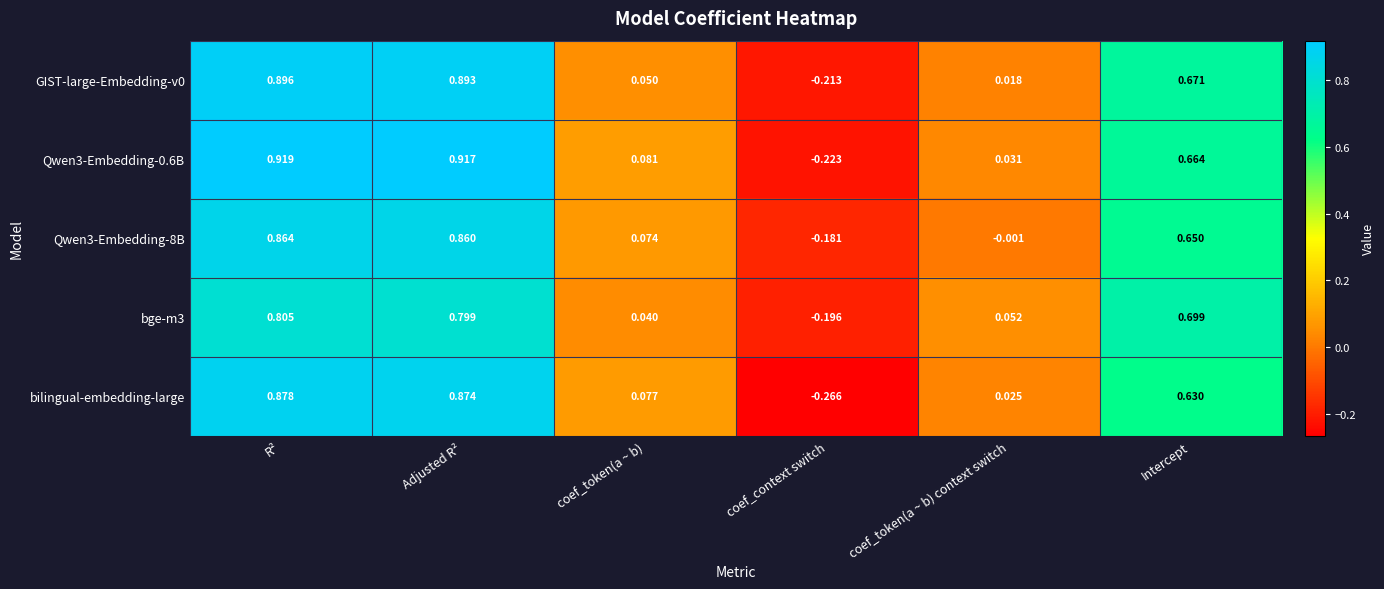

Is the value of bge-m3 at Adjusted R² greater than the value of bilingual-embedding-large at coef_context switch?

Yes